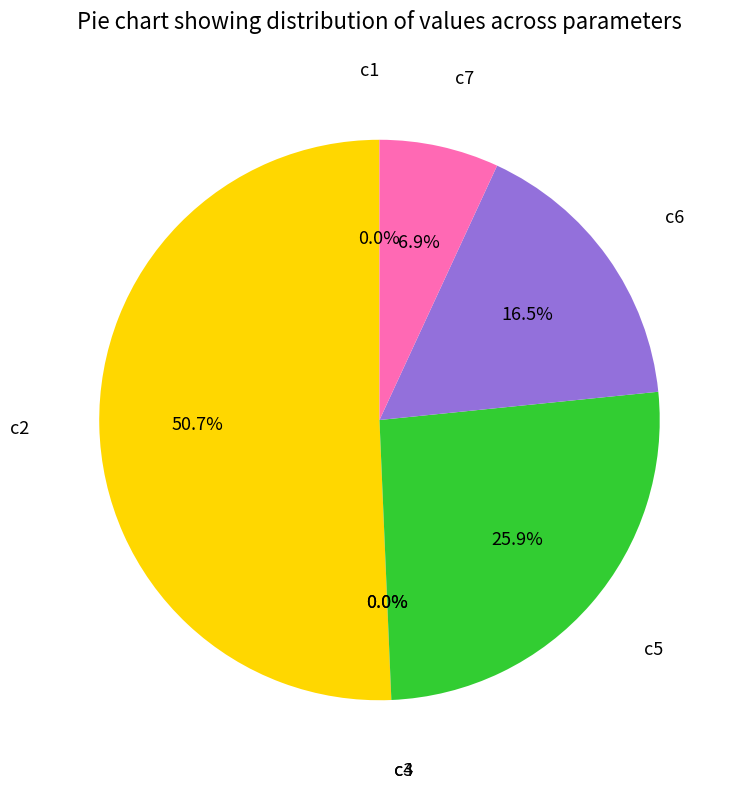

Does any single category account for the majority?

Yes